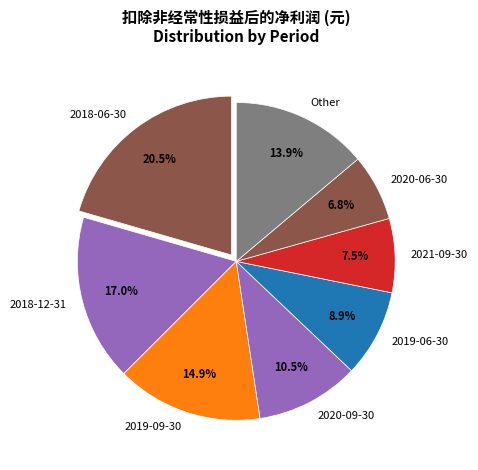

How many slices are in this pie chart?

8